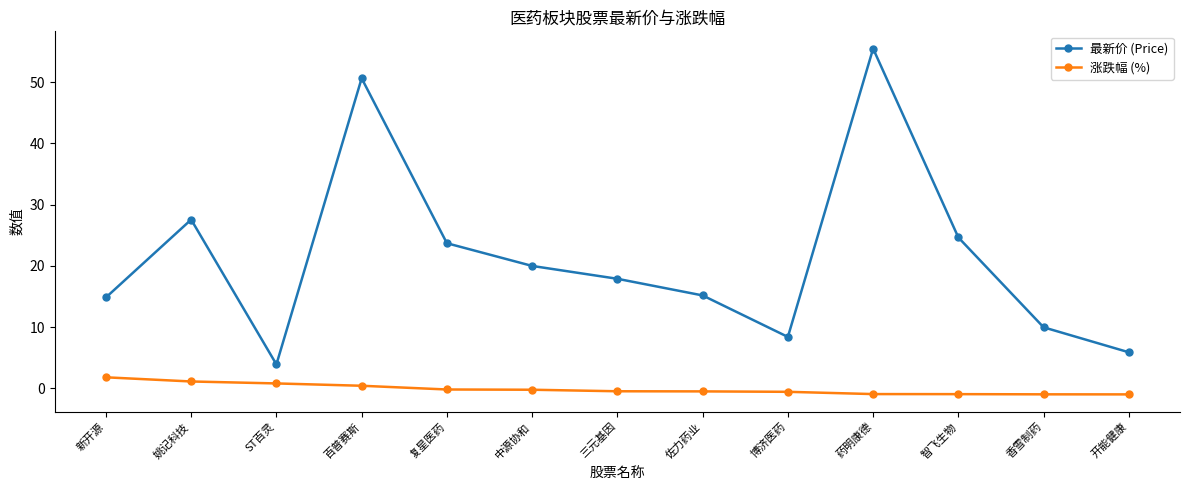

Which series has the largest total across all categories?

最新价 (Price)